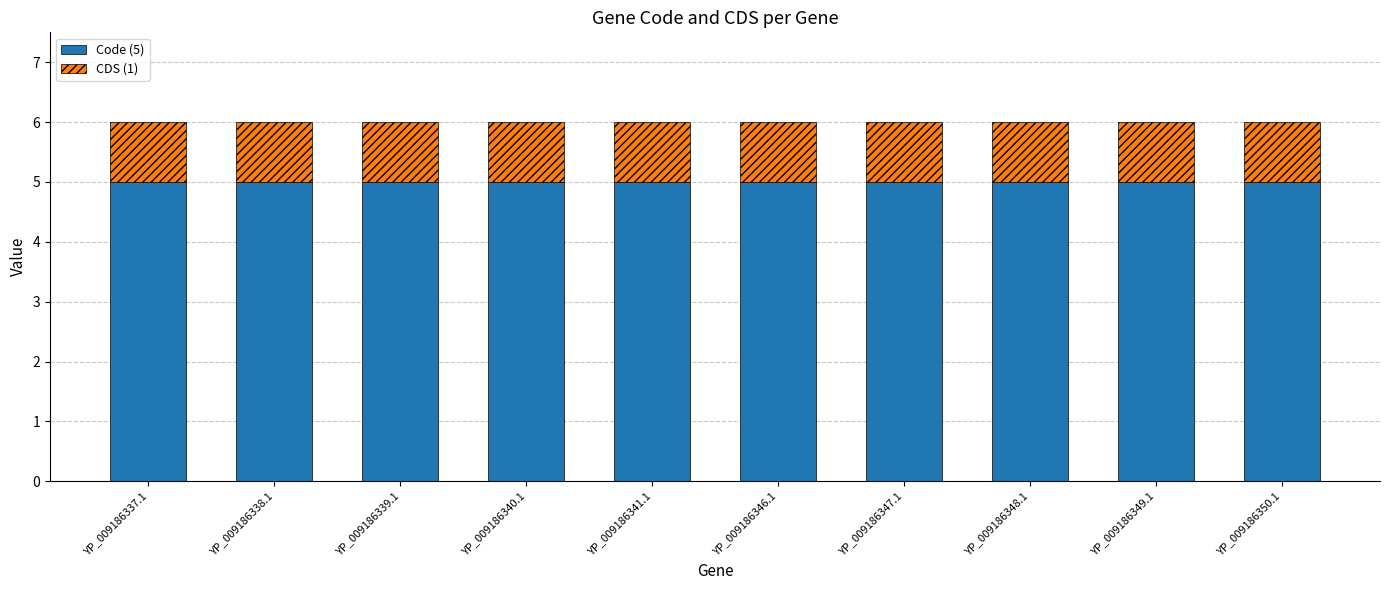

What is the total value across all series at YP_009186348.1?

6